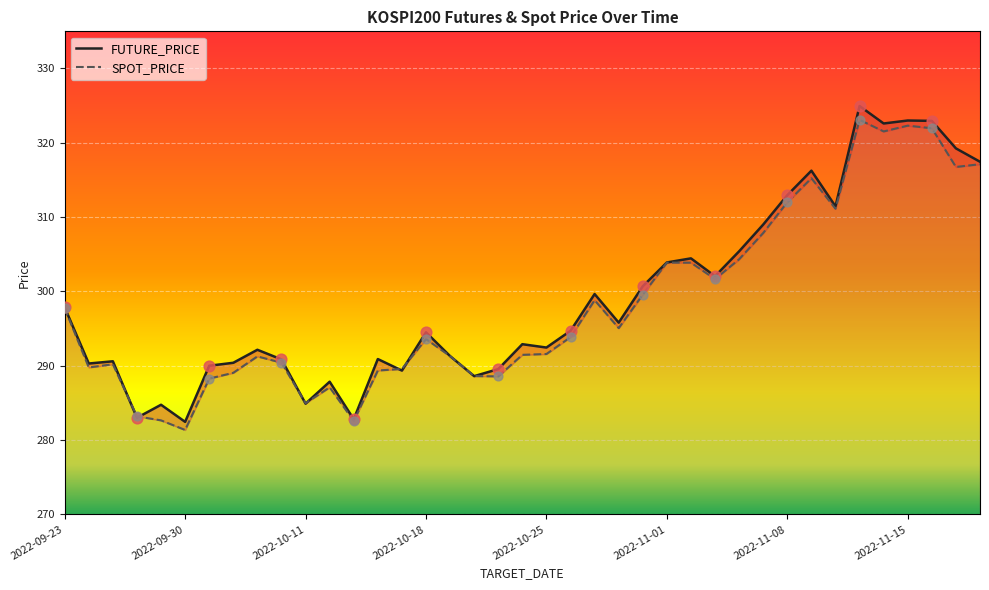

At how many categories does at least one series exceed 311?

9